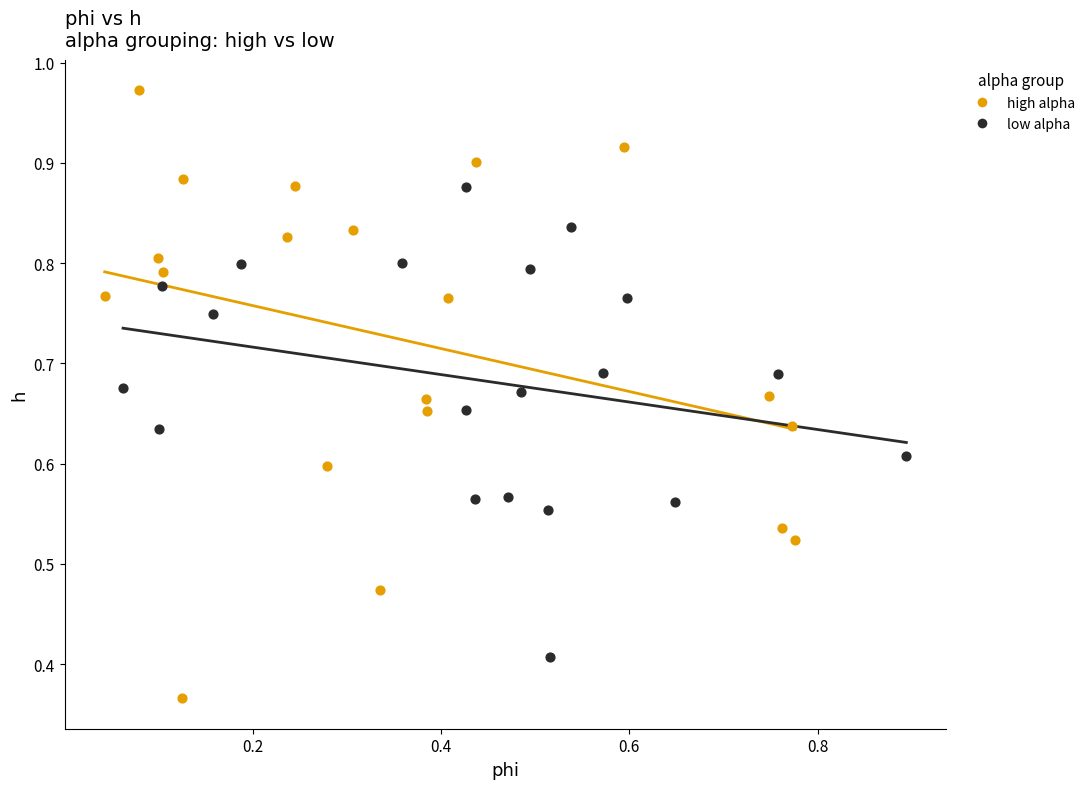

Which series has the largest Y range (max minus min)?

high alpha